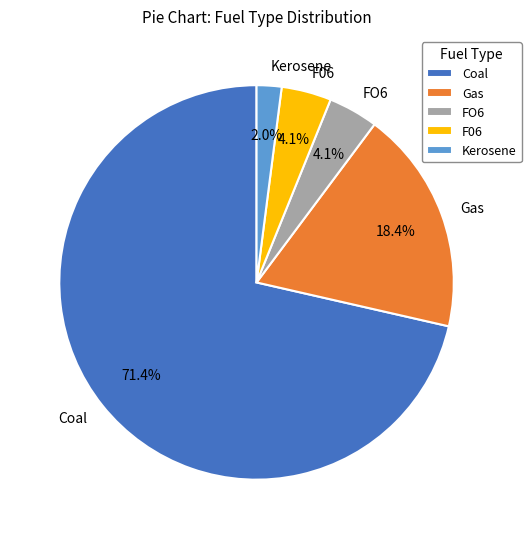

Is there a majority slice in this chart?

Yes